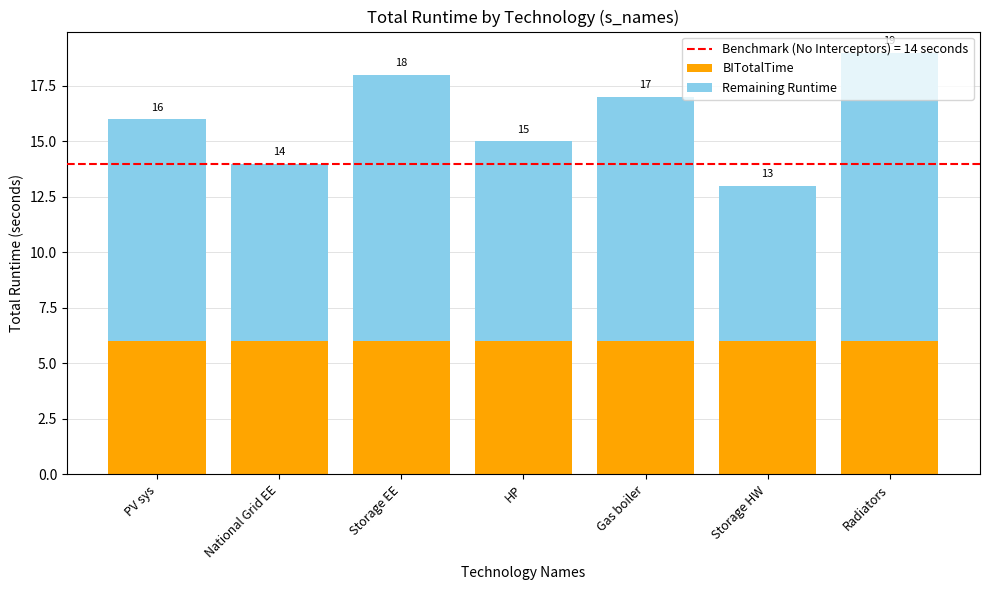

Which has a higher value, National Grid EE or Storage HW?

National Grid EE